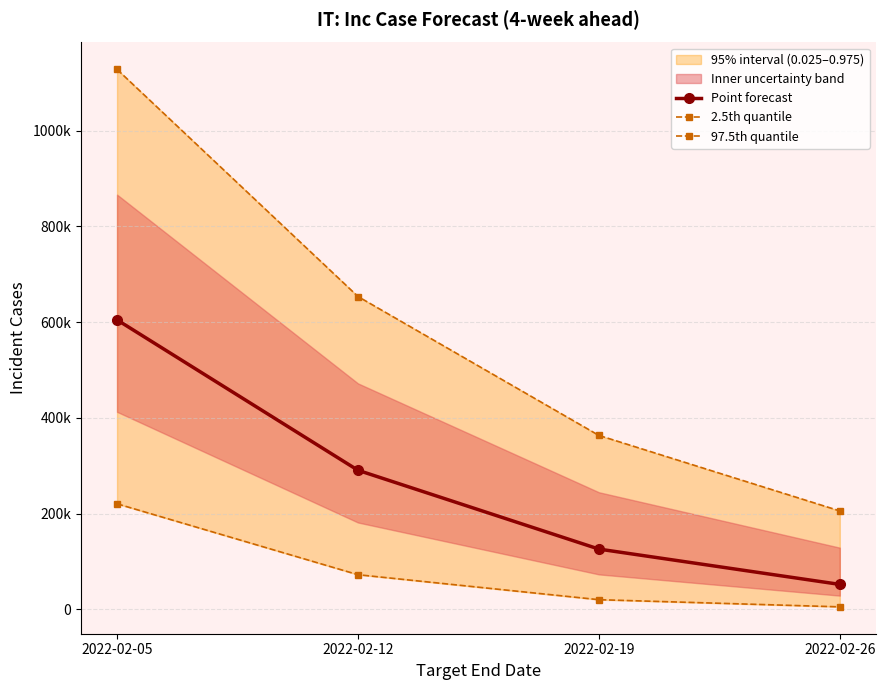

Which label corresponds to the smallest value in the chart?

2022-02-26